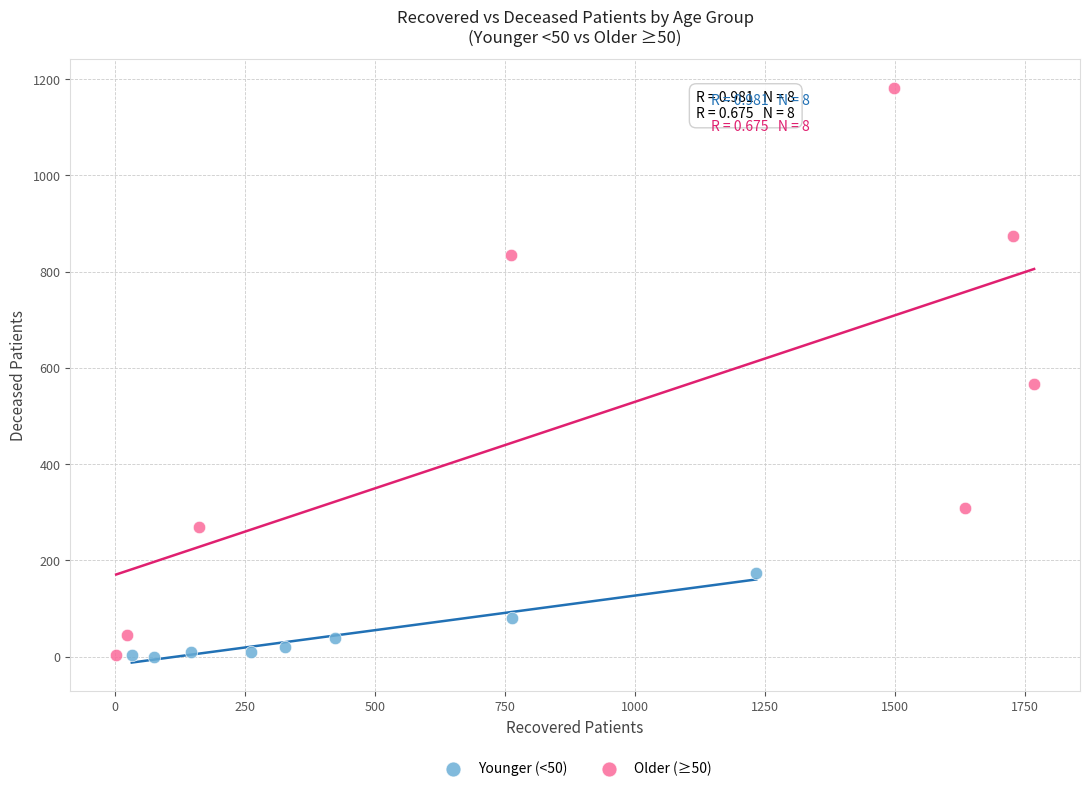

Which series has the widest spread of Y values?

Older (≥50)